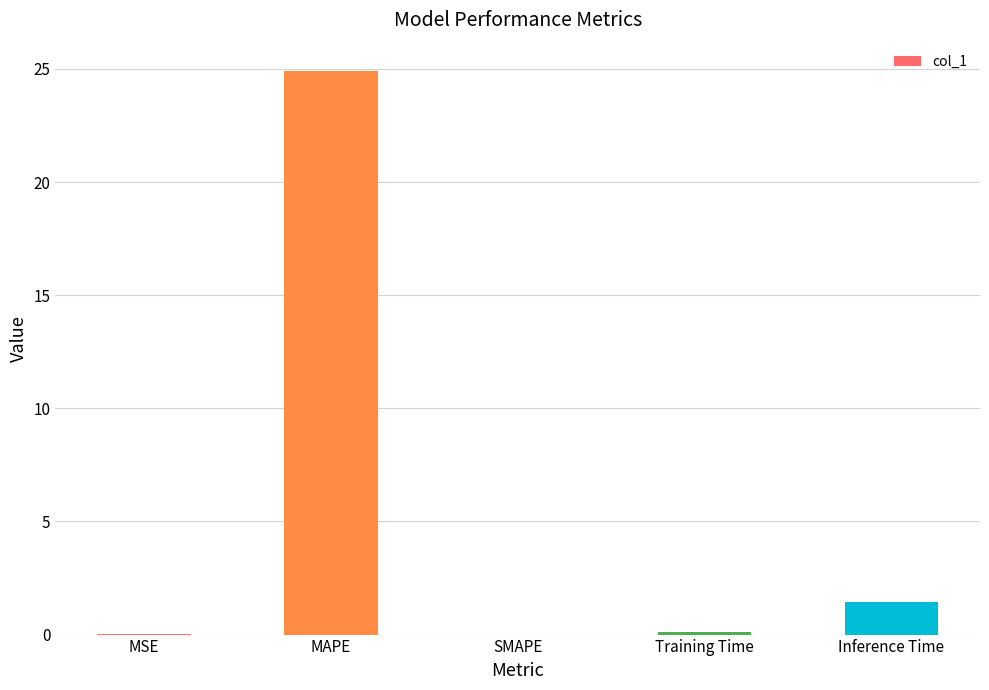

Count the number of categories in the chart.

5